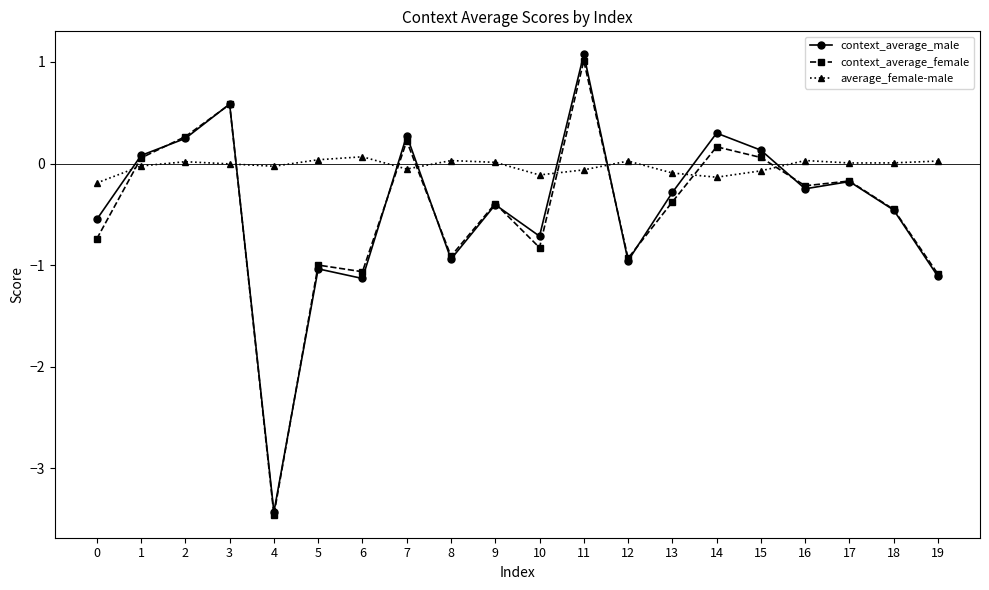

What is the total value across all series at 7?

0.4